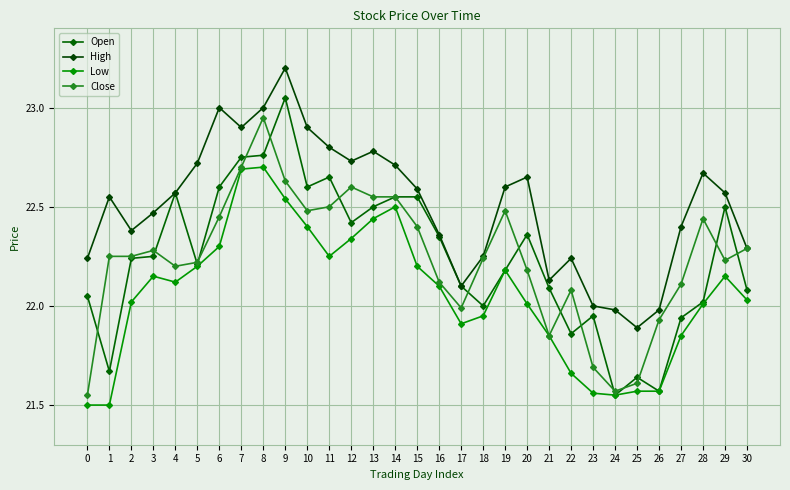

Count the number of data series in this chart.

4